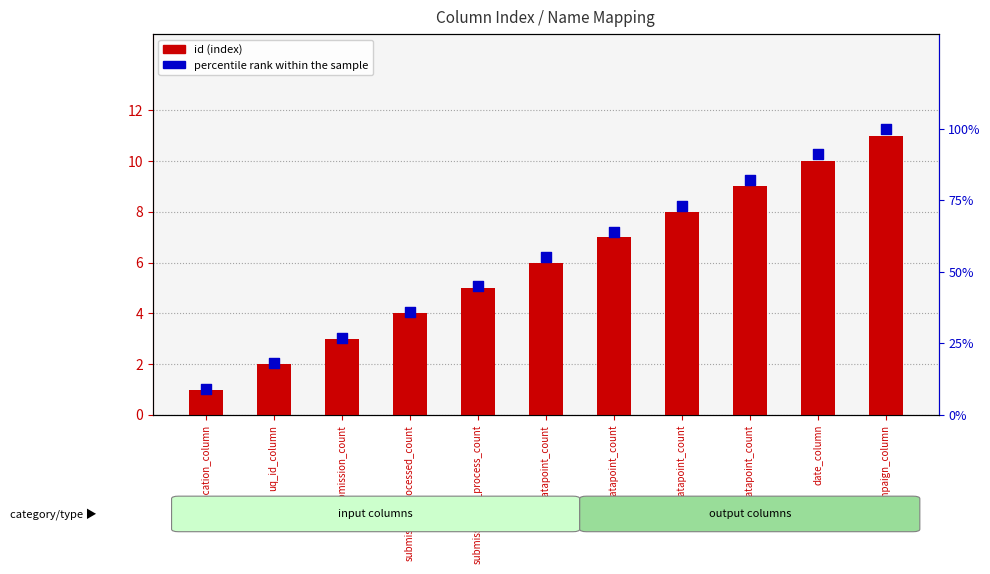

At which category is the sum across all series the highest?

campaign_column